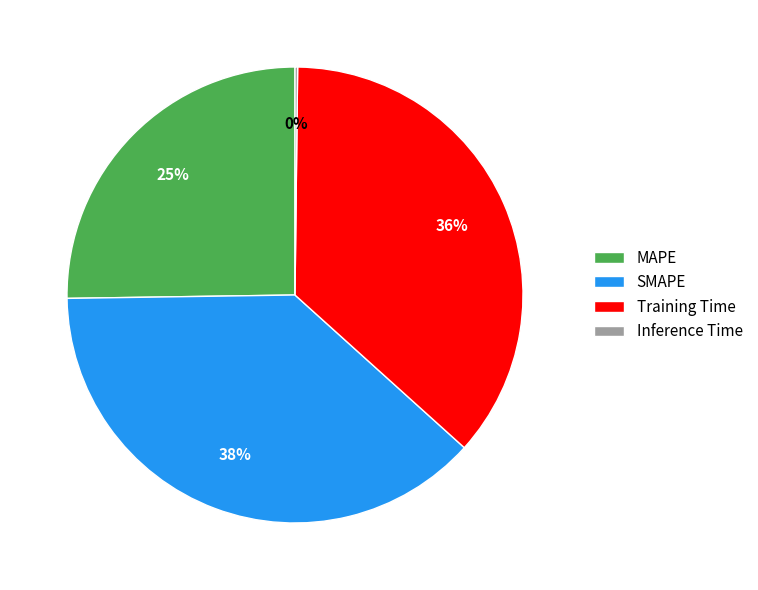

What is the ratio of the value at MAPE to the value at Training Time?

0.7